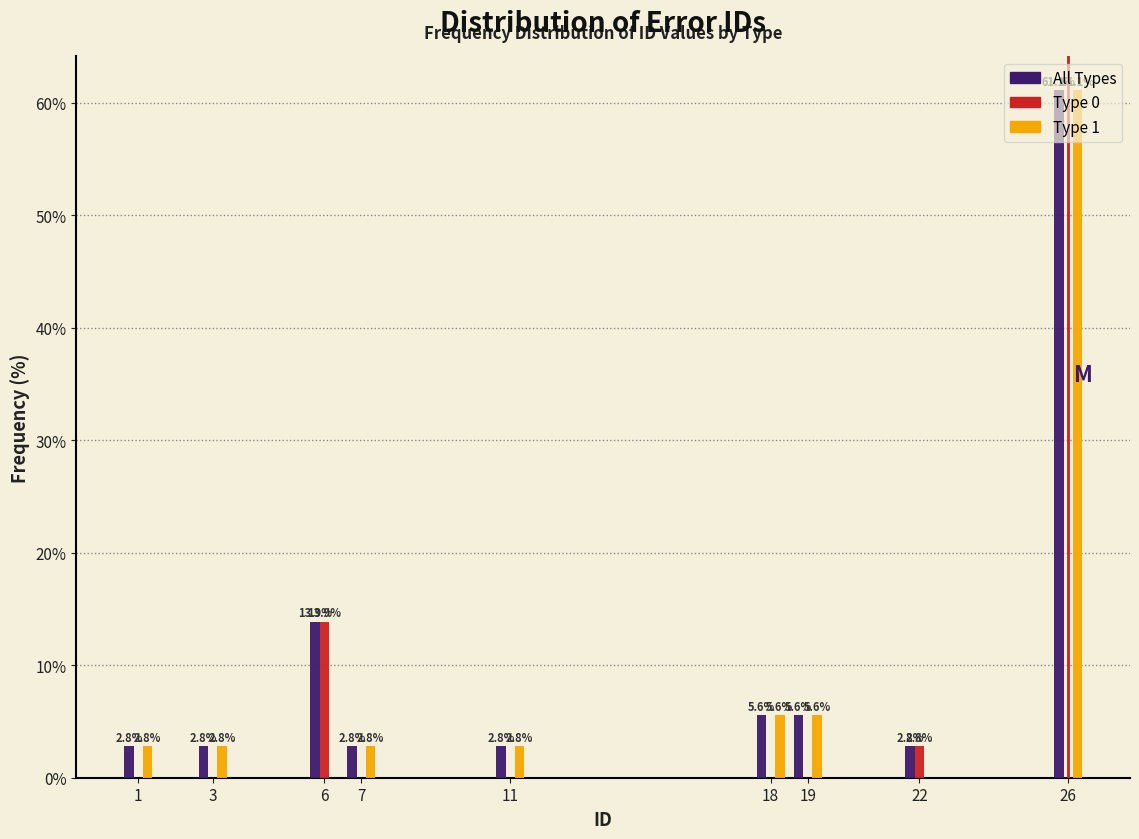

What is the total value across all series at 11?

5.6